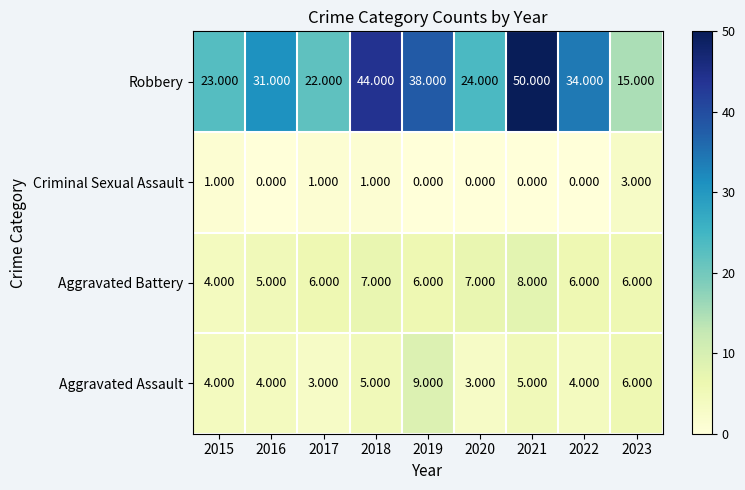

Rank the series by their maximum value, from lowest to highest.

Criminal Sexual Assault, Aggravated Battery, Aggravated Assault, Robbery